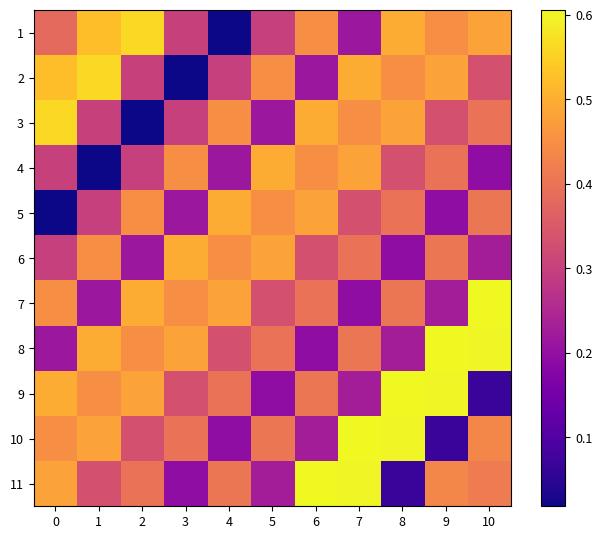

Count the number of data series in this chart.

11